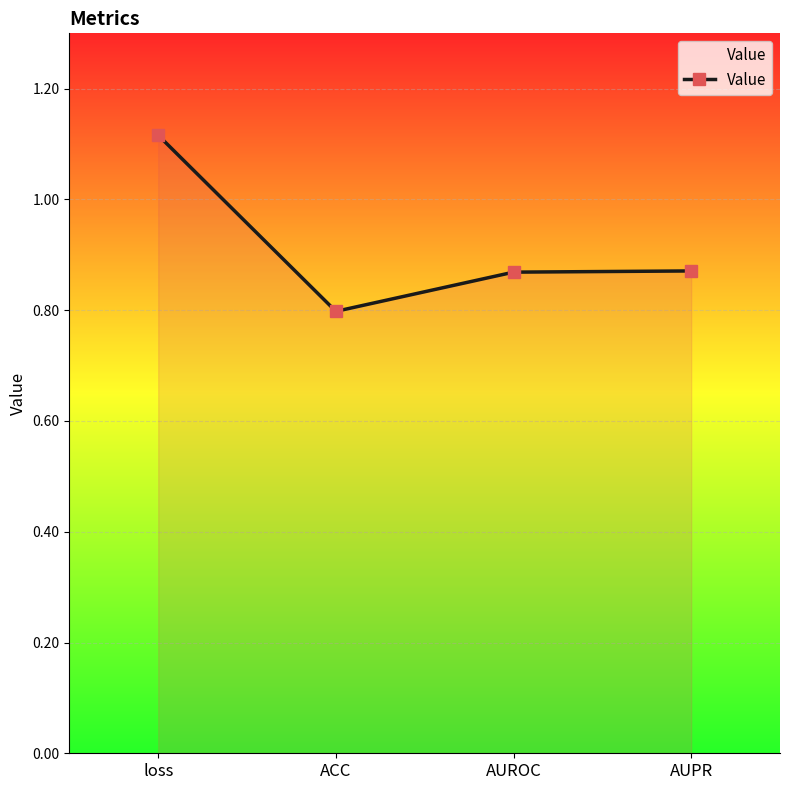

What is the sum of all values?

3.7